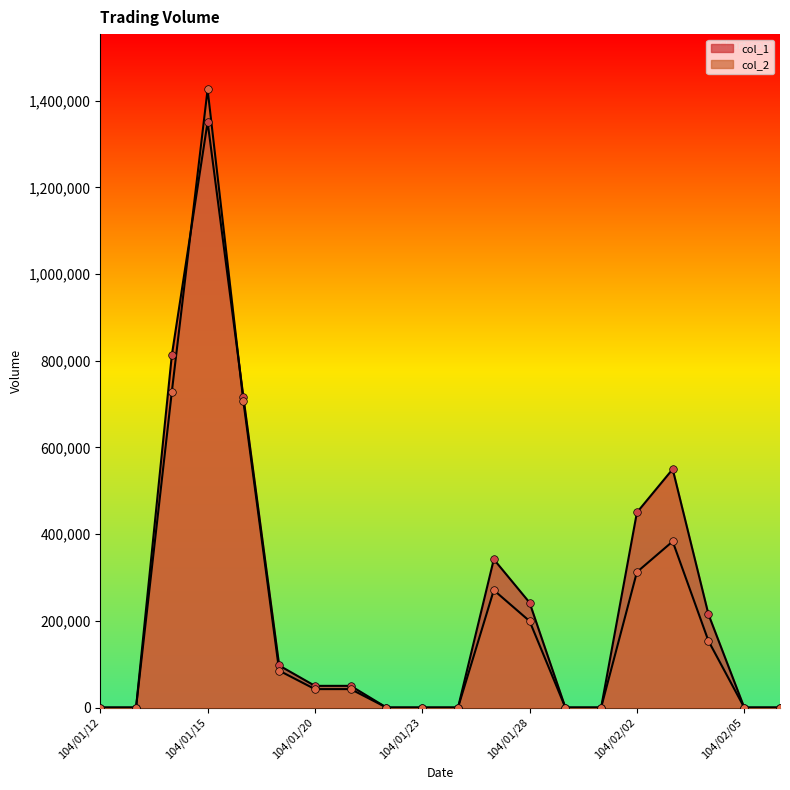

Which series contains the highest Y value?

col_2